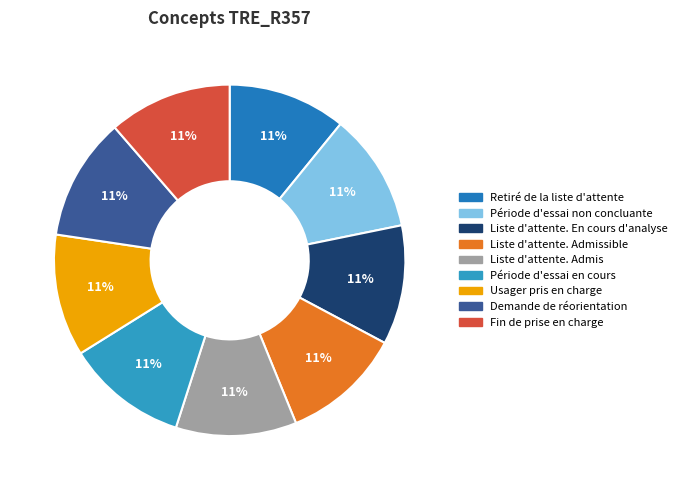

Is there a majority slice in this chart?

No